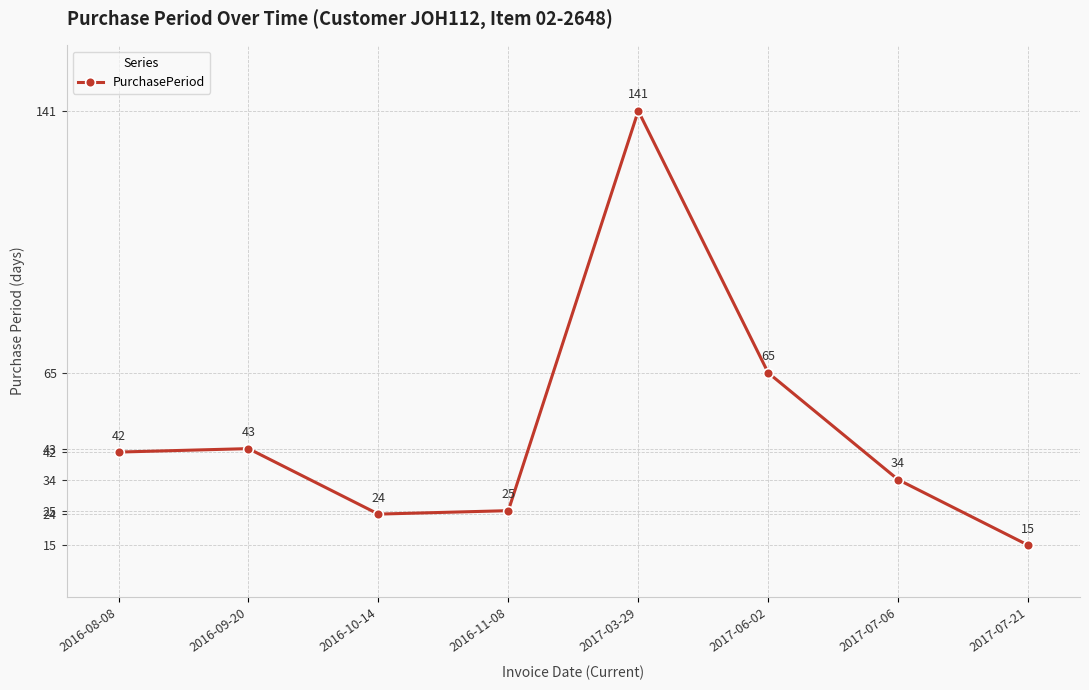

Approximately how many times larger is the value at 2017-06-02 compared to 2016-11-08?

2.6